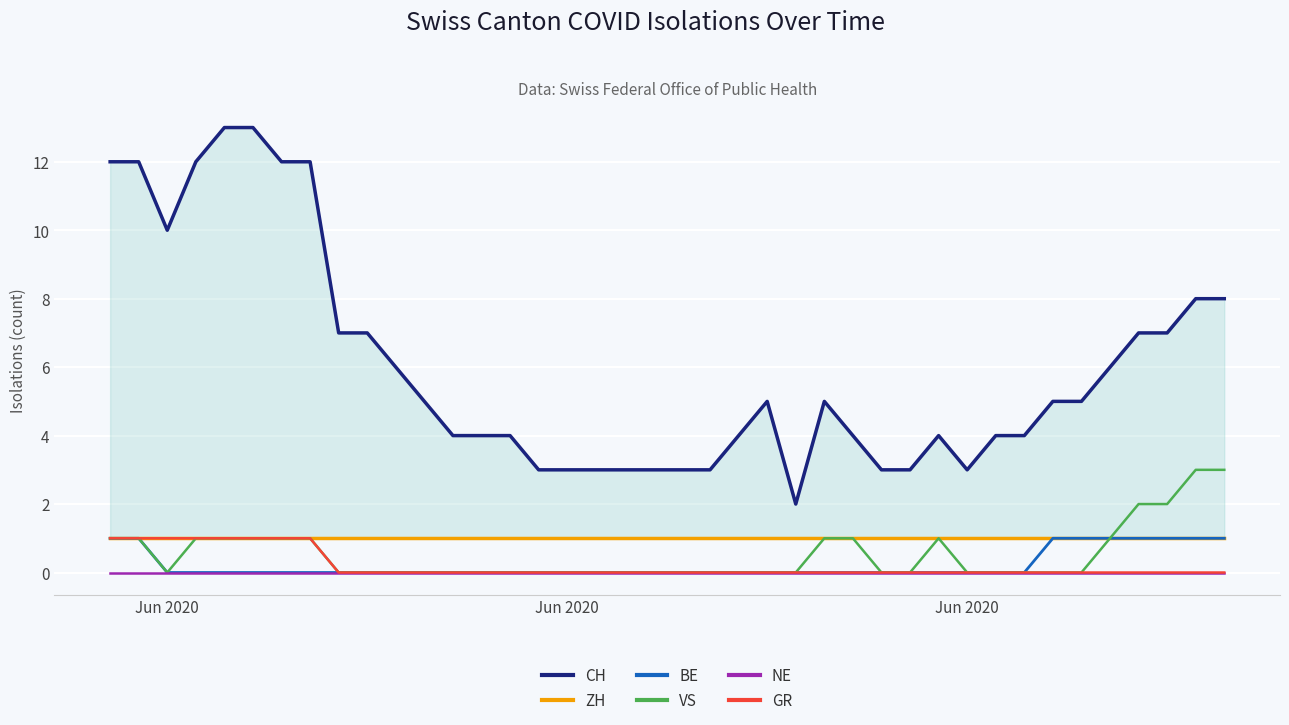

At which category is the sum across all series the highest?

Jun 2020